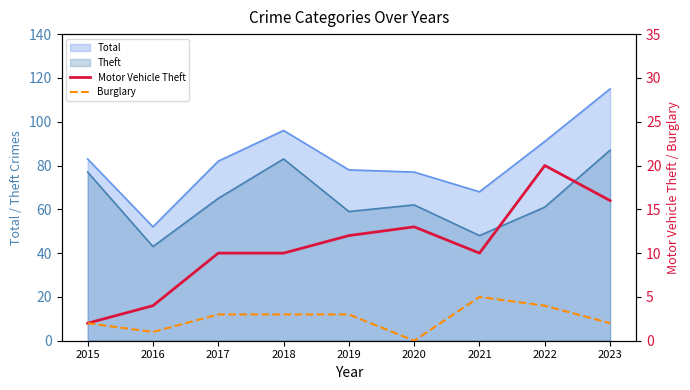

How many values in the Motor Vehicle Theft series are below 10?

2